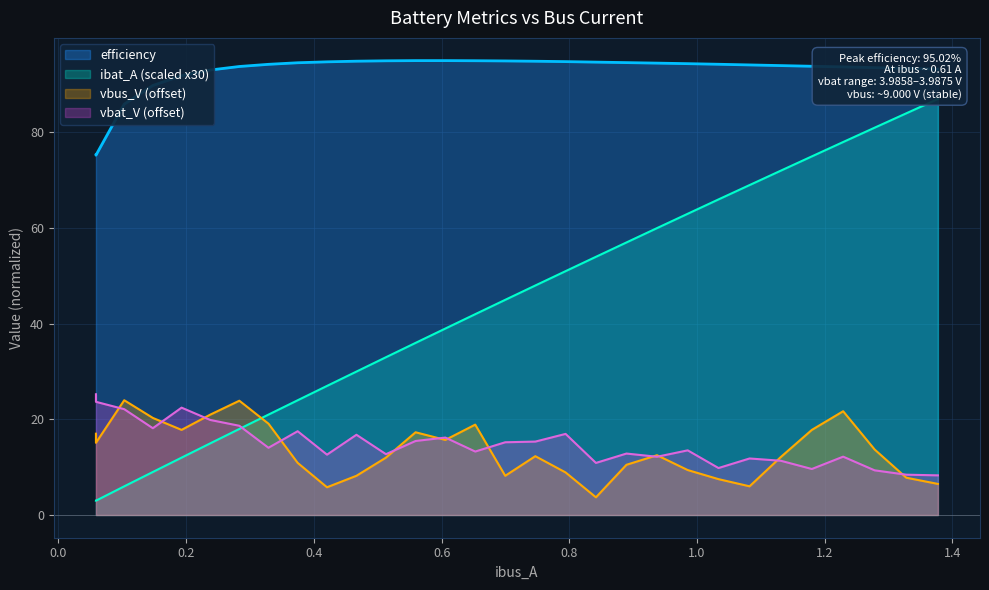

What is the minimum value for efficiency?

75.2